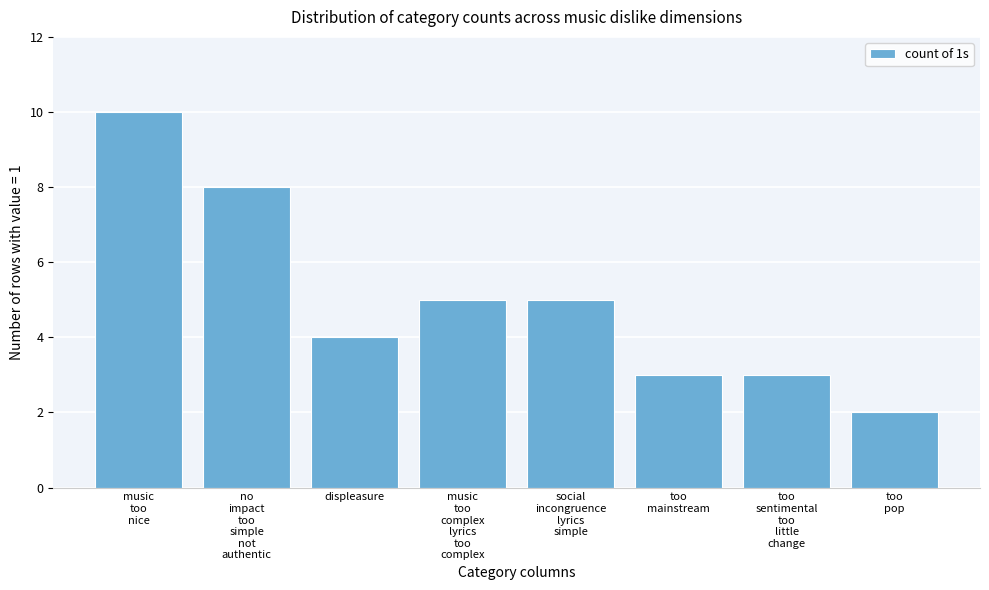

Reading left to right, list all the values displayed in this chart.

10	8	4	5	5	3	3	2